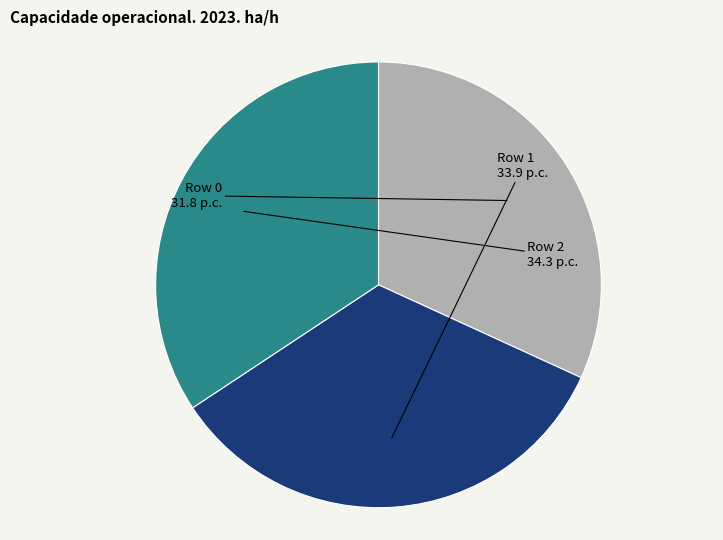

Which slice is the largest?

2